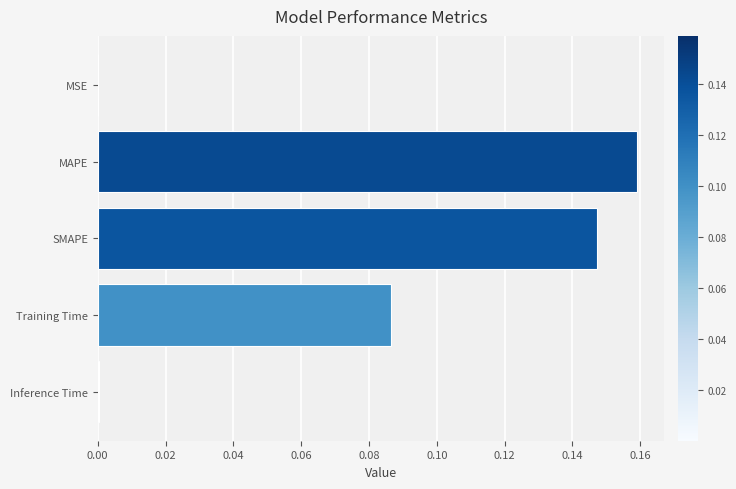

Does the chart contain stacked bars?

No